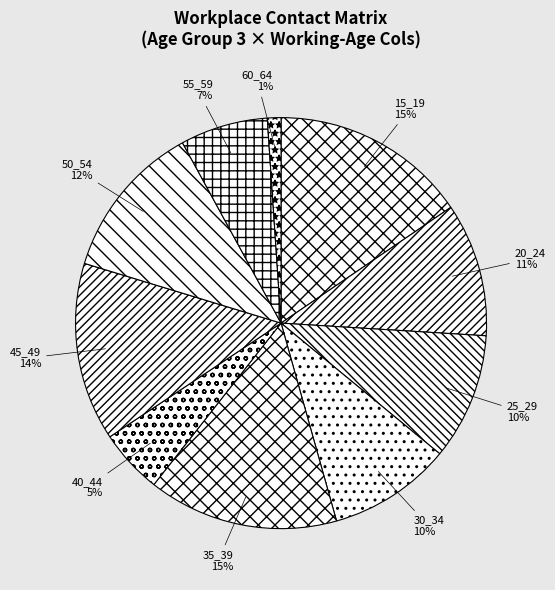

Which category has the smallest portion of the pie?

60_64